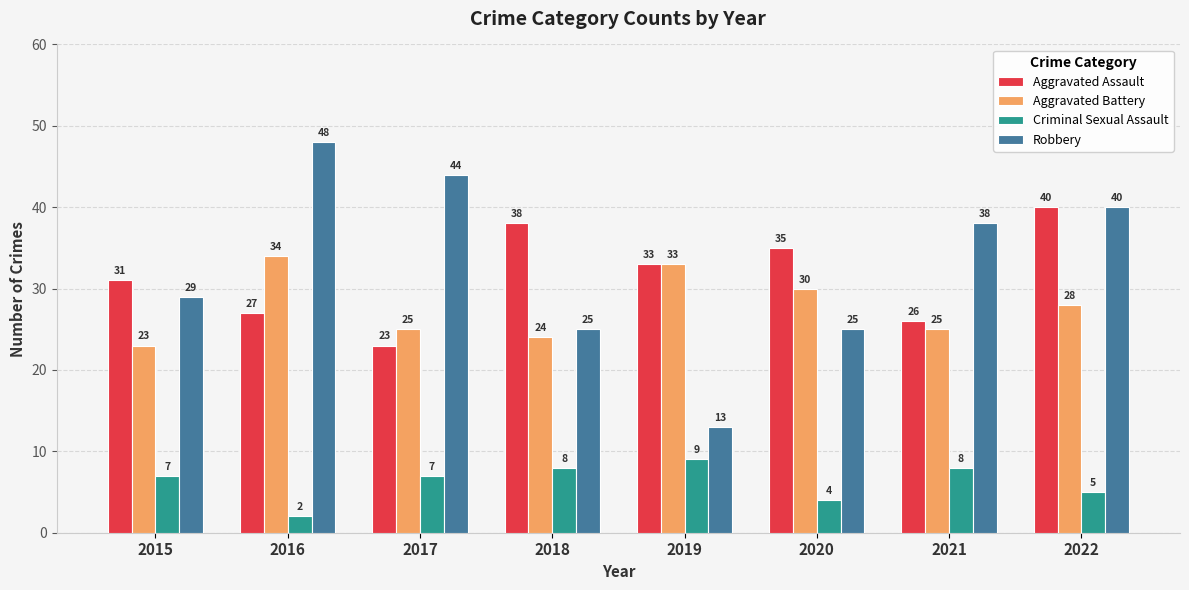

At 2021, list the series in order from smallest to largest.

Criminal Sexual Assault, Aggravated Battery, Aggravated Assault, Robbery